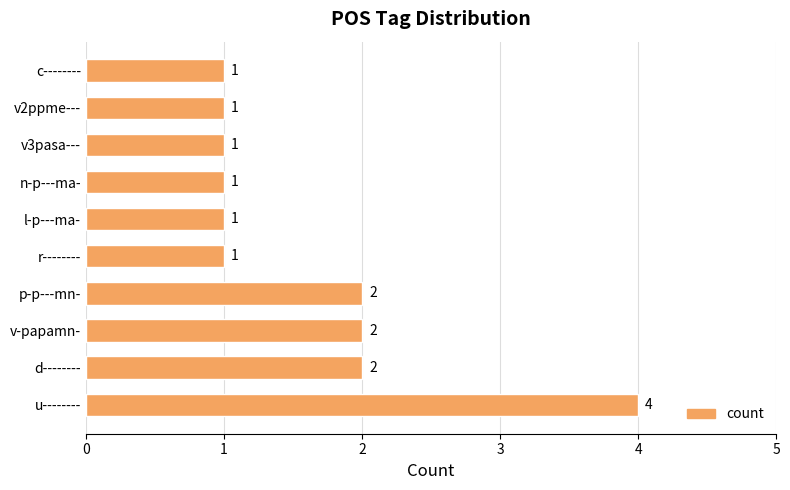

The chart shows a value of 2 at d--------. True or false?

True